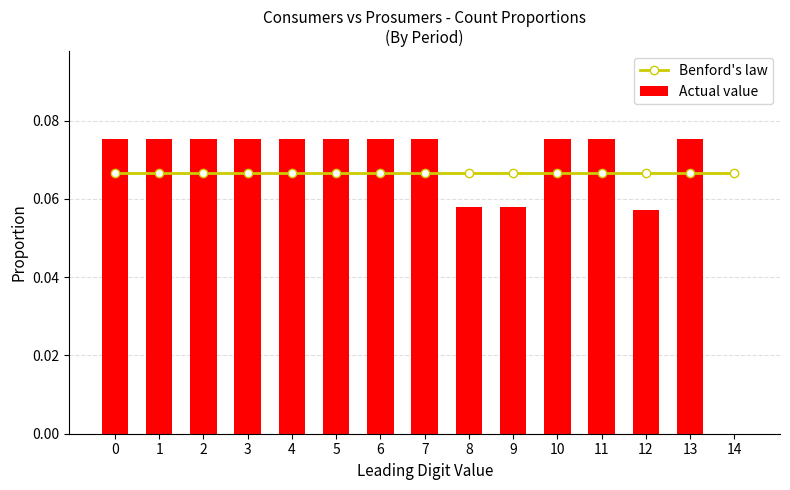

At which label is Actual value closest to 0?

14